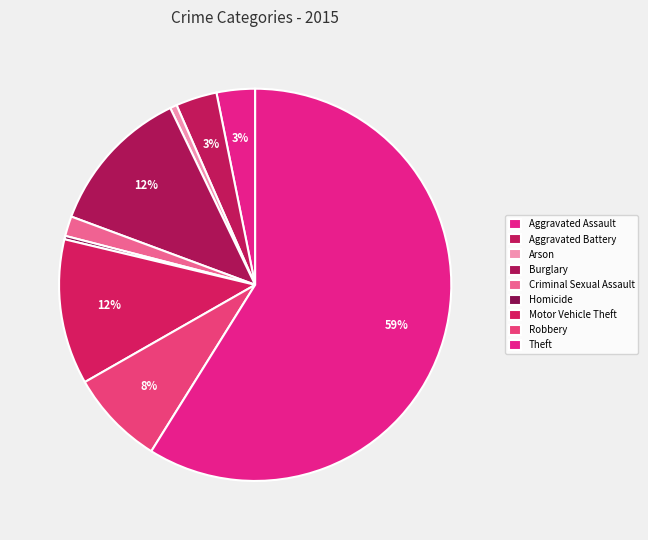

How many slices are in this pie chart?

9